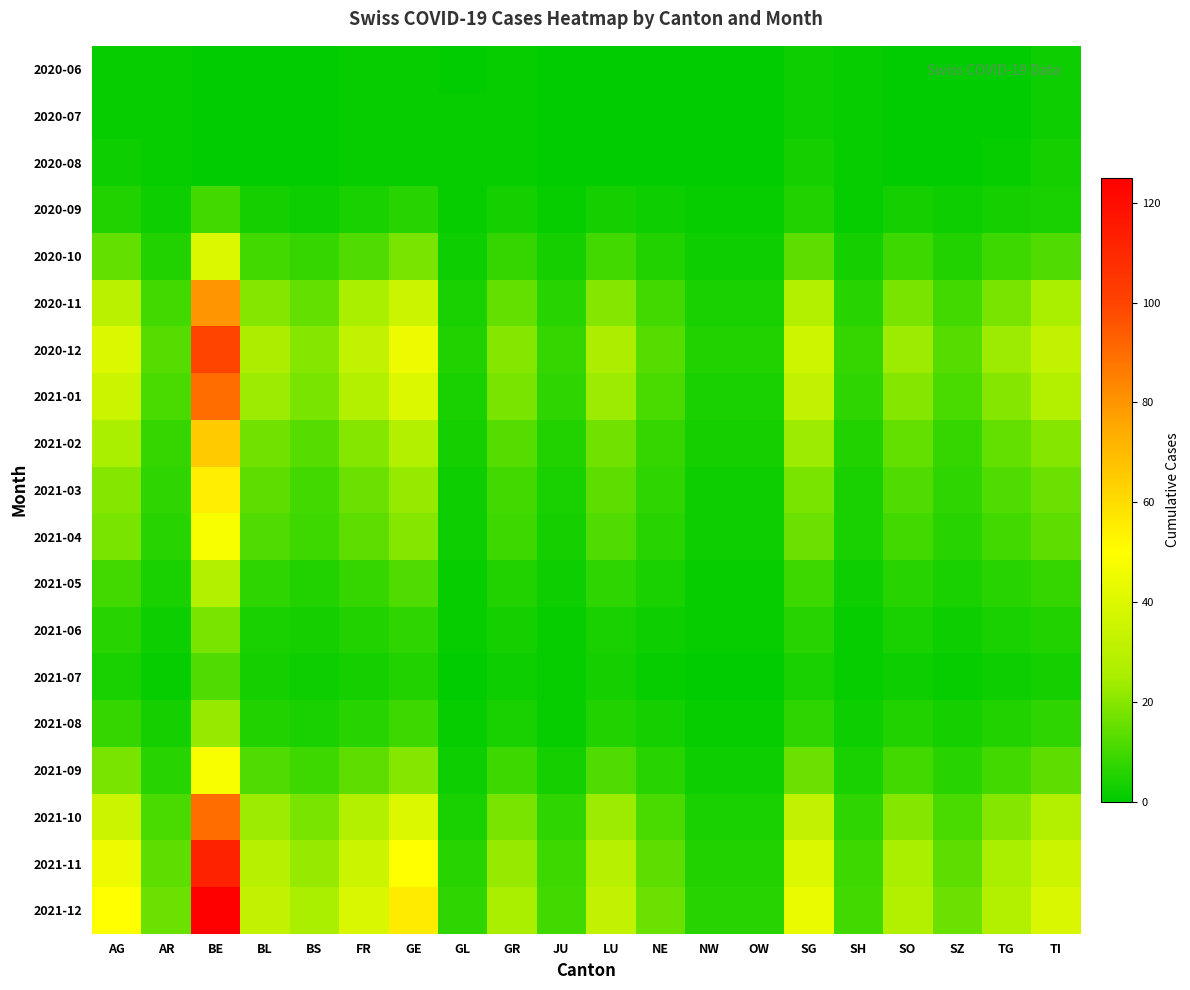

Which category has the highest value across all series?

BE